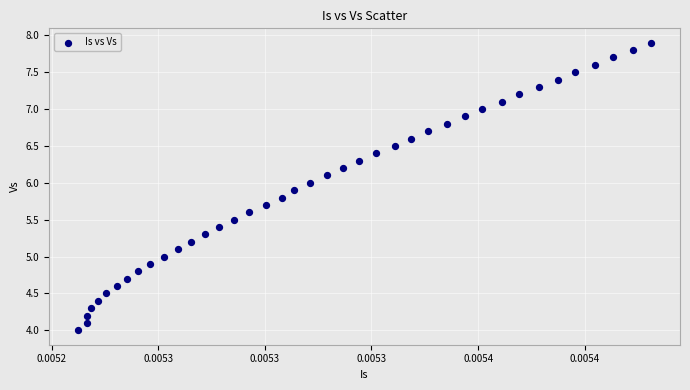

What is the range of Y values (max minus min)?

3.9